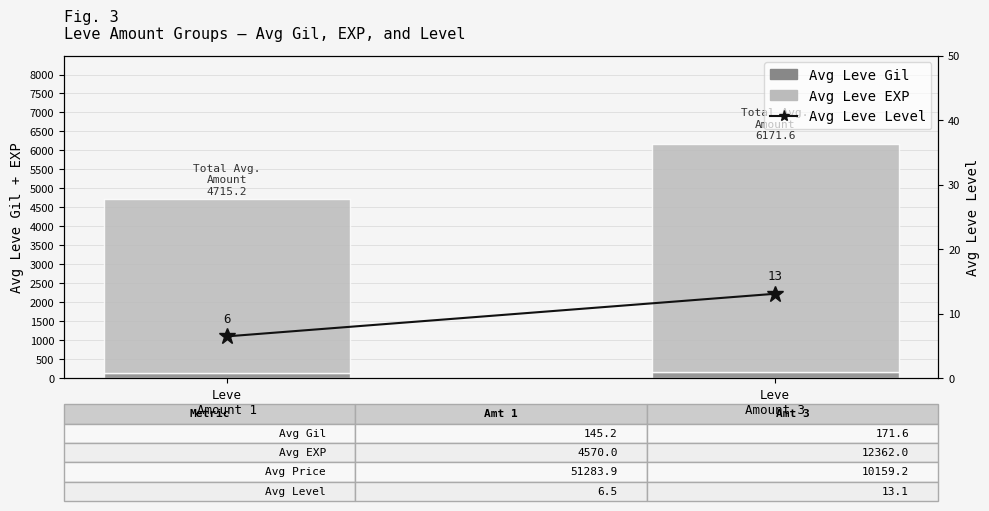

Where is Avg Leve Level nearest to the value 9?

Leve
Amount 1